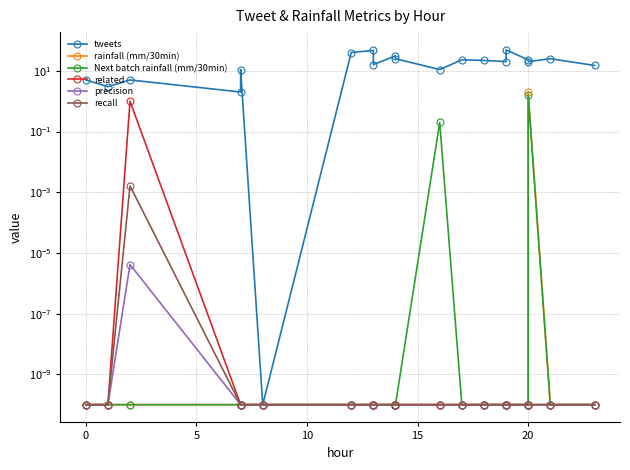

What is the sum of all related values?

1.0